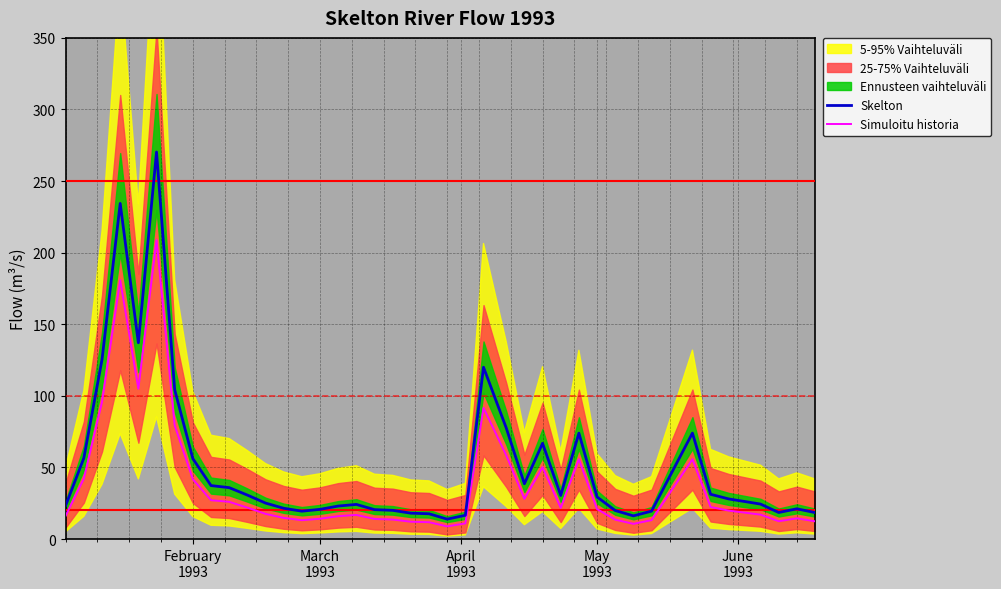

What is the minimum value for Skelton?

13.9